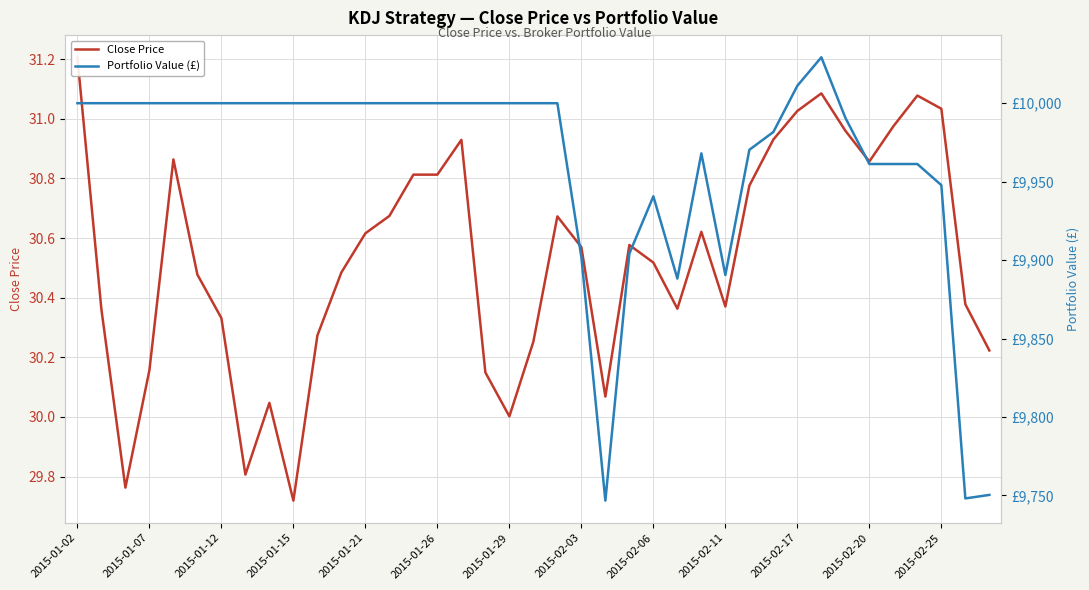

Is this an area chart (filled region under the line)?

No